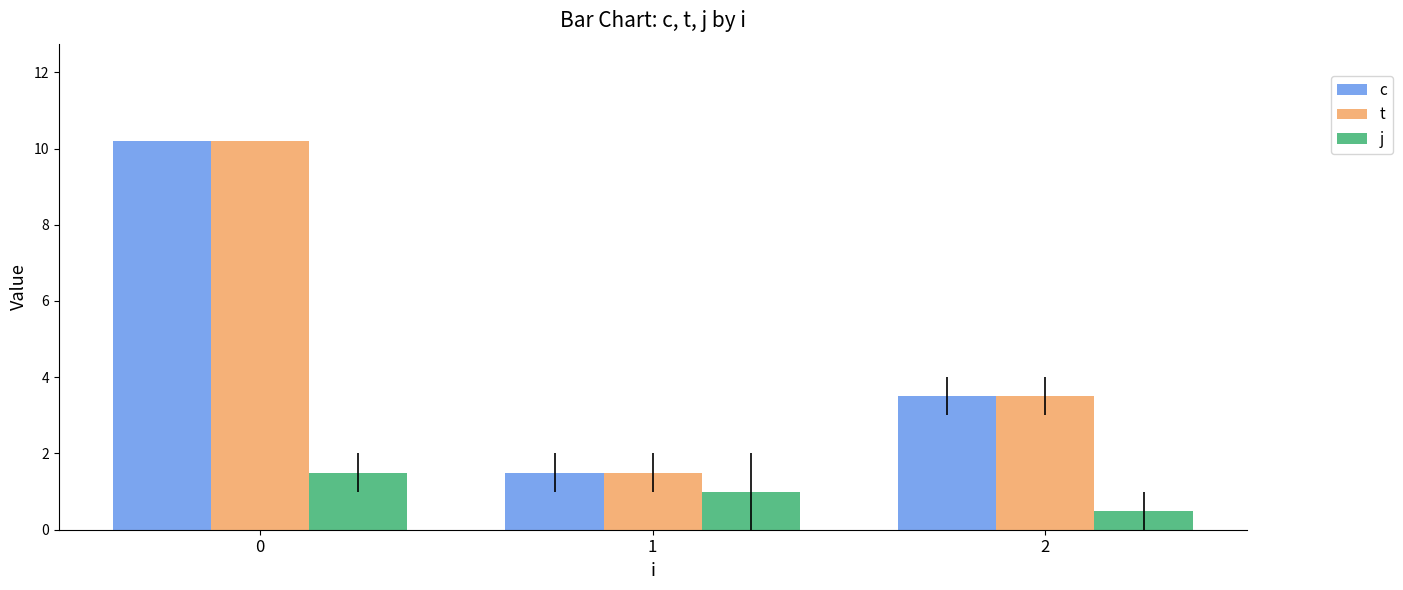

How many values in the t series exceed 3?

2